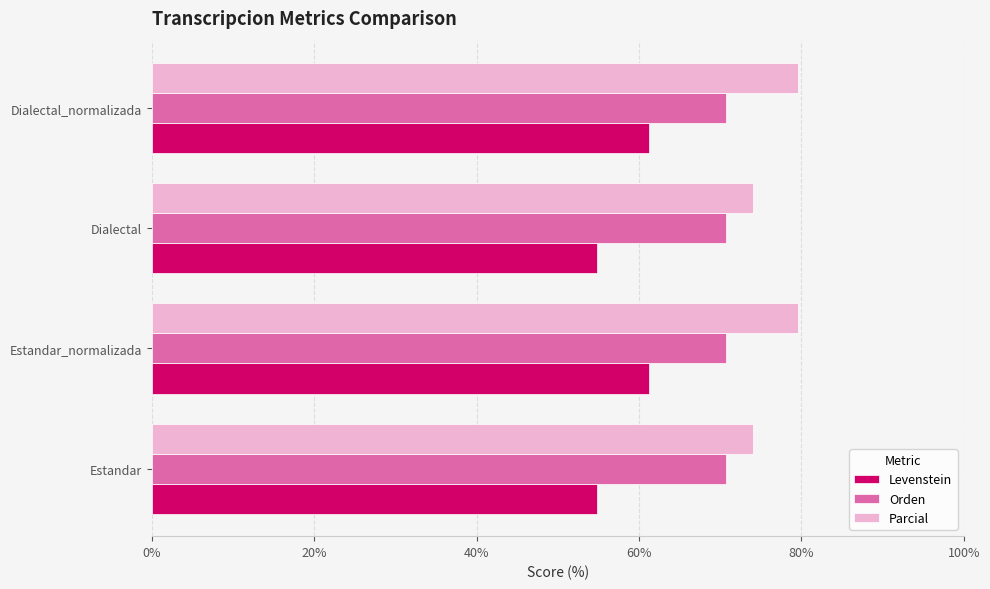

Is the value of Levenstein at Estandar_normalizada greater than the value of Orden at Dialectal?

No